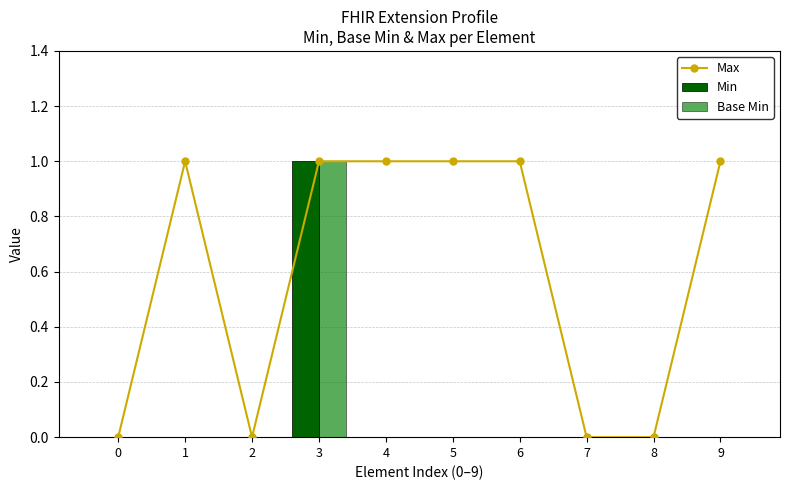

Between 3 and 8, which series saw the biggest shift?

Max